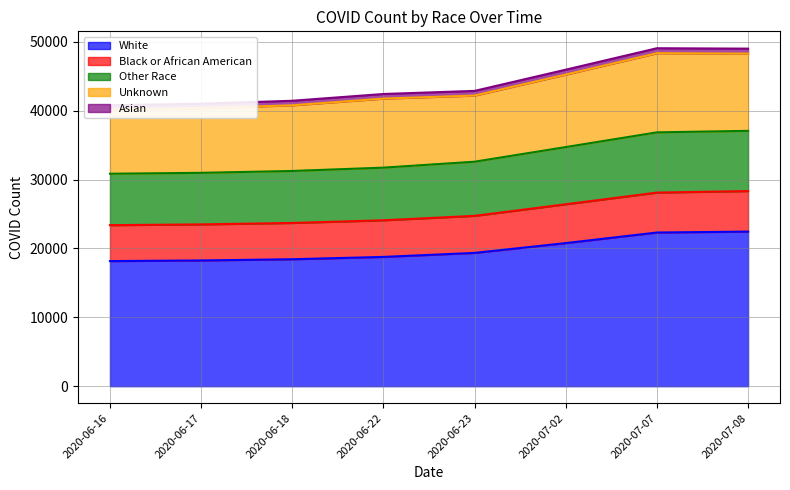

Which category has the highest value across all series?

2020-07-07